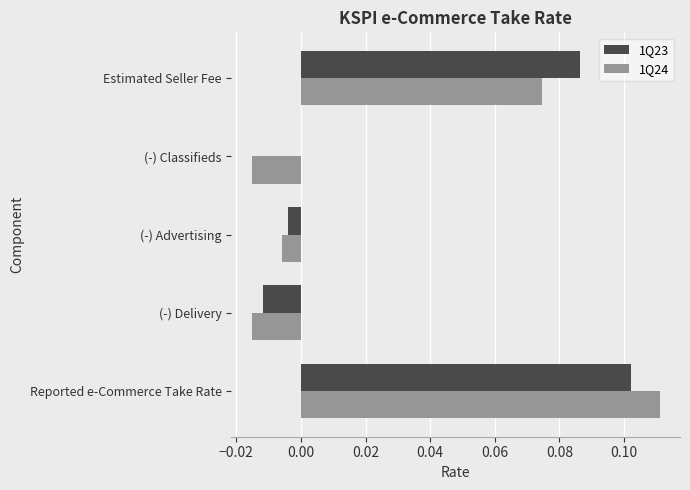

What are all the series names shown in the legend?

1Q23, 1Q24